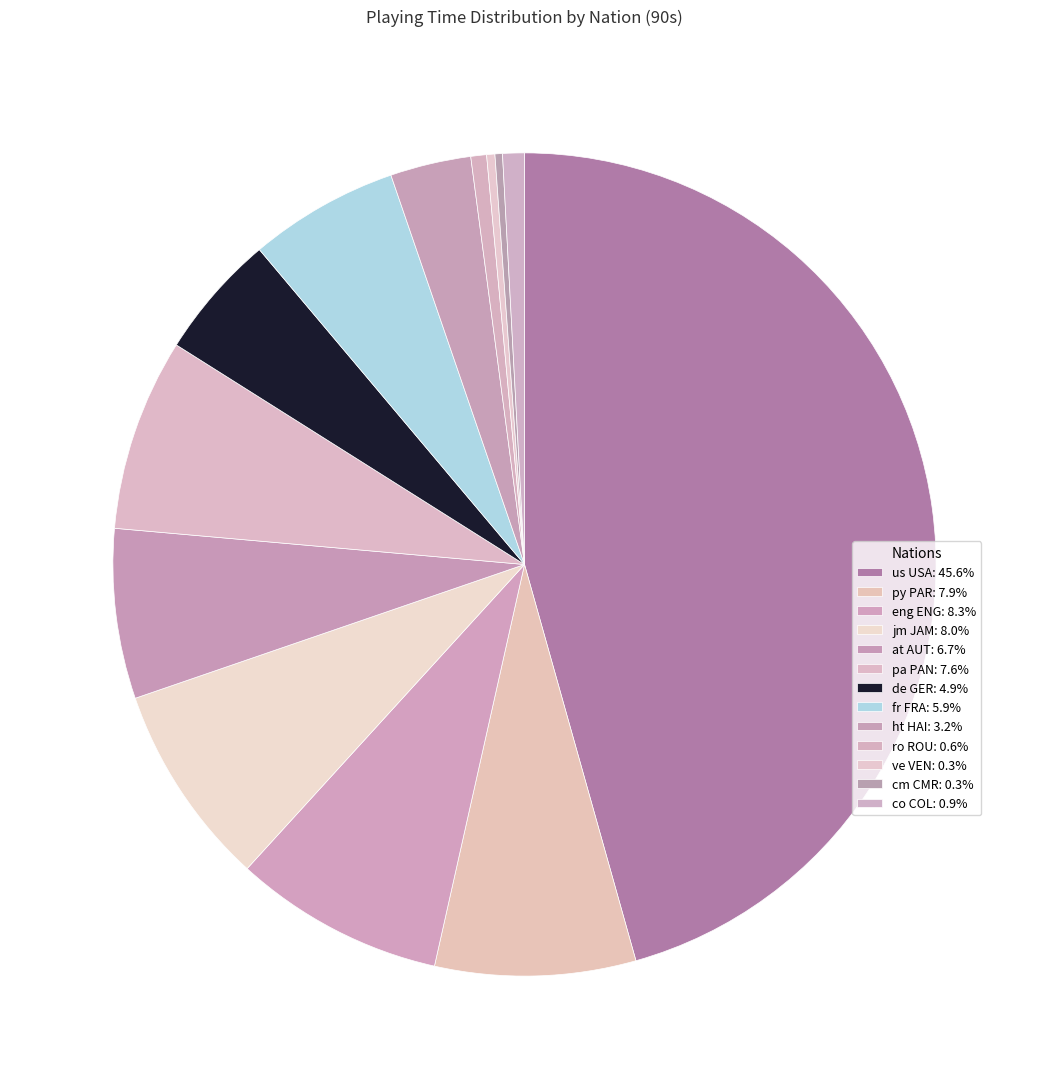

To the nearest percent, what is the combined percentage of de GER and at AUT?

12%